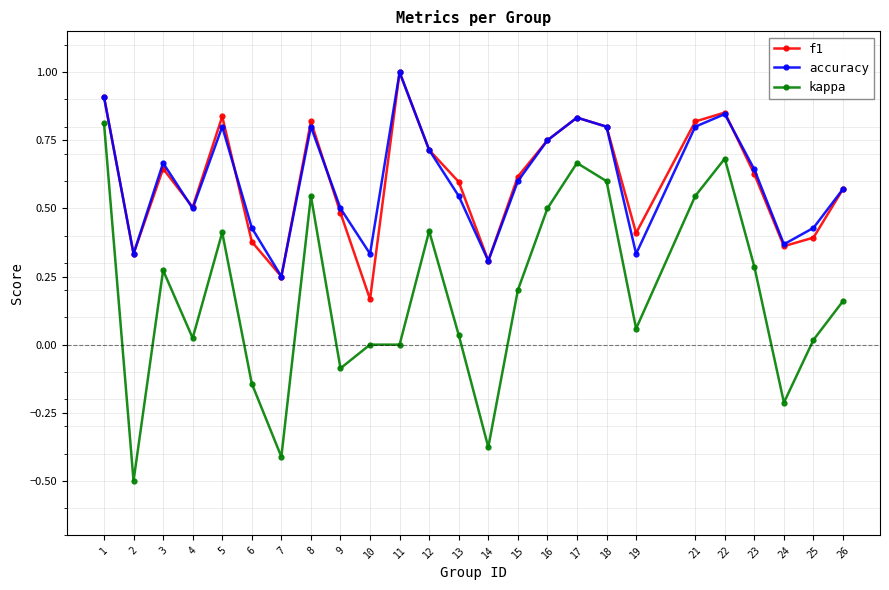

How many lines are shown in the chart?

3